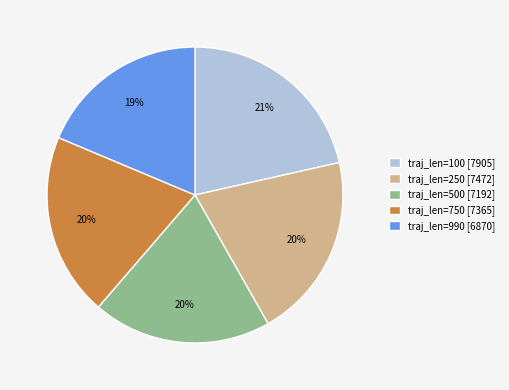

Do traj_len=750 [7365] and traj_len=990 [6870] together represent more than half of the pie?

No